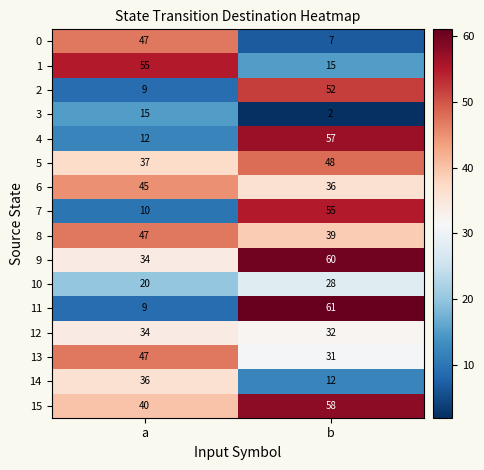

What is the approximate value of 1 at b, to the nearest 10?

20